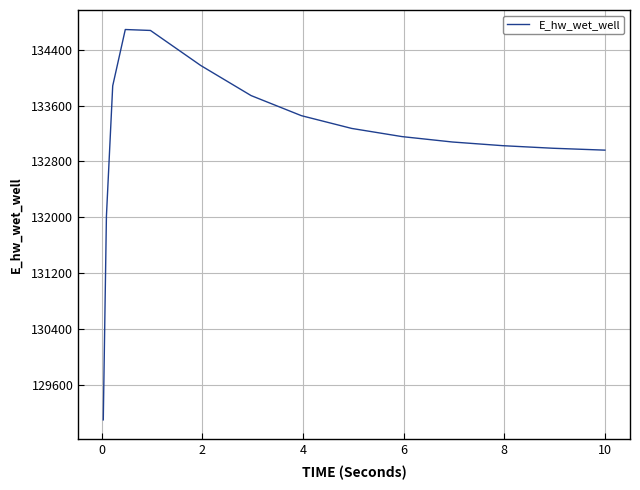

What is the minimum value shown in the chart?

129093.3